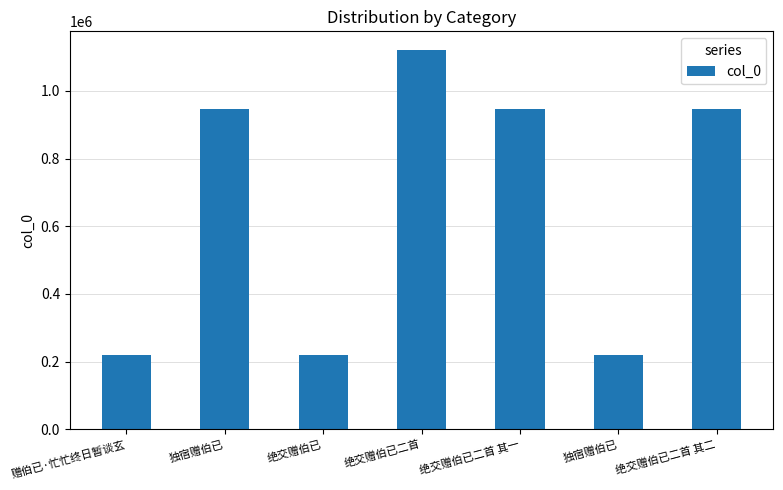

Reading left to right, transcribe all the data shown in this chart.

赠伯已·忙忙终日暂谈玄=218869	独宿赠伯已=947368	绝交赠伯已=218866	绝交赠伯已二首=1120200	绝交赠伯已二首 其一=947373	独宿赠伯已=218829	绝交赠伯已二首 其二=947372